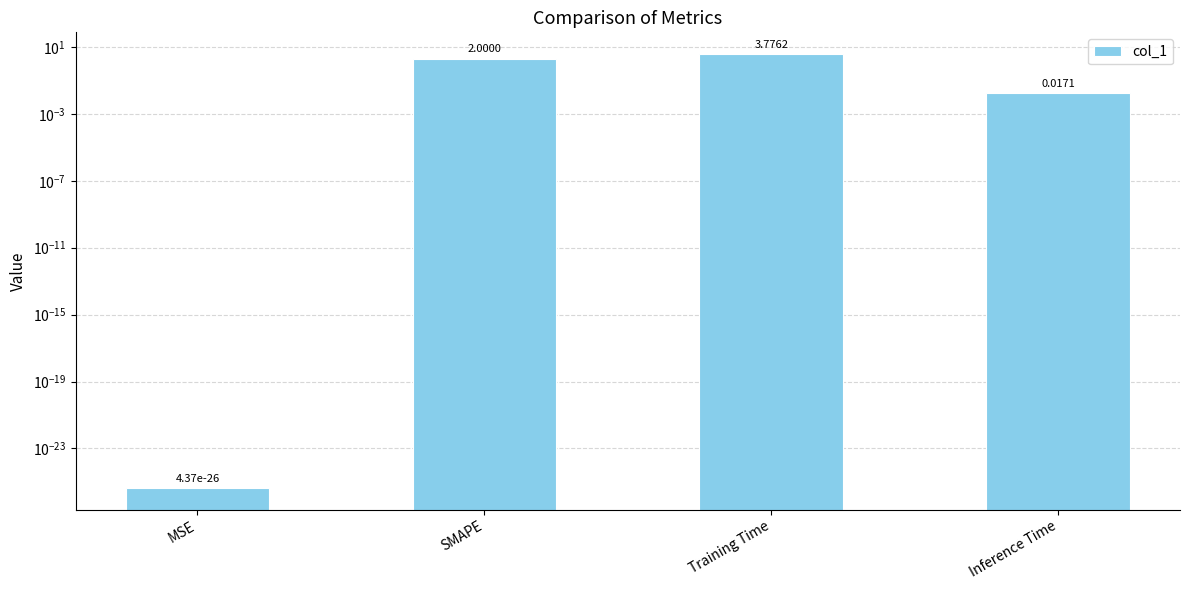

What is the difference between the maximum and minimum values?

3.8